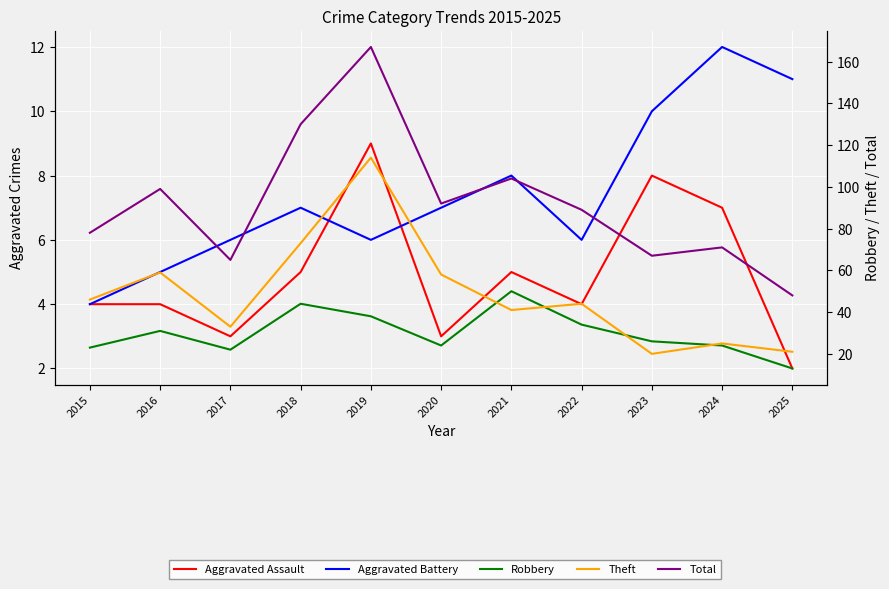

True or false: Aggravated Battery and Robbery cross at least once.

False